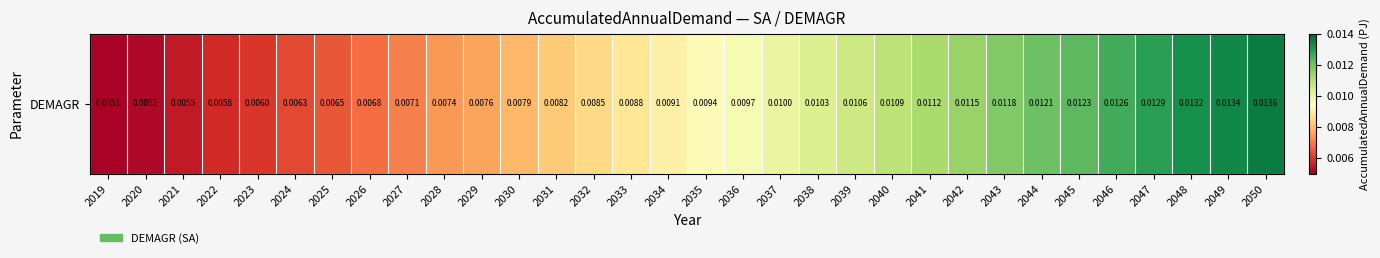

Is it true that the value at 2021 is 0.0?

False